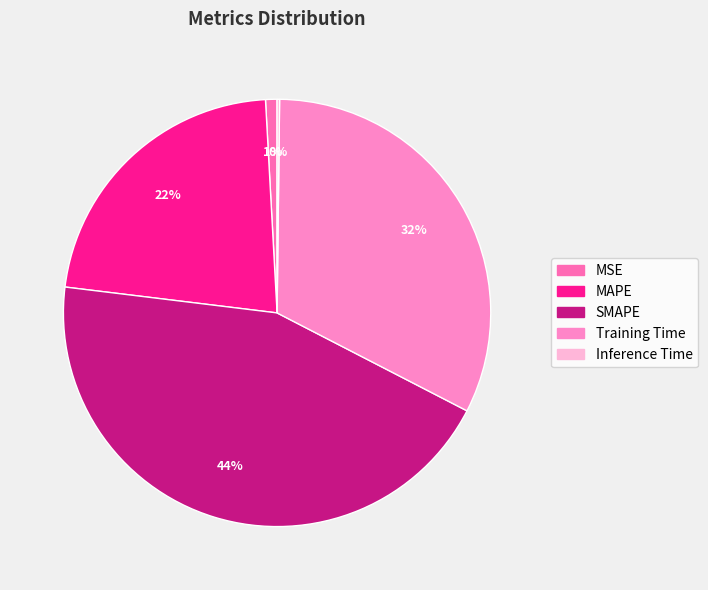

Is it true that SMAPE is 44% of the pie?

True